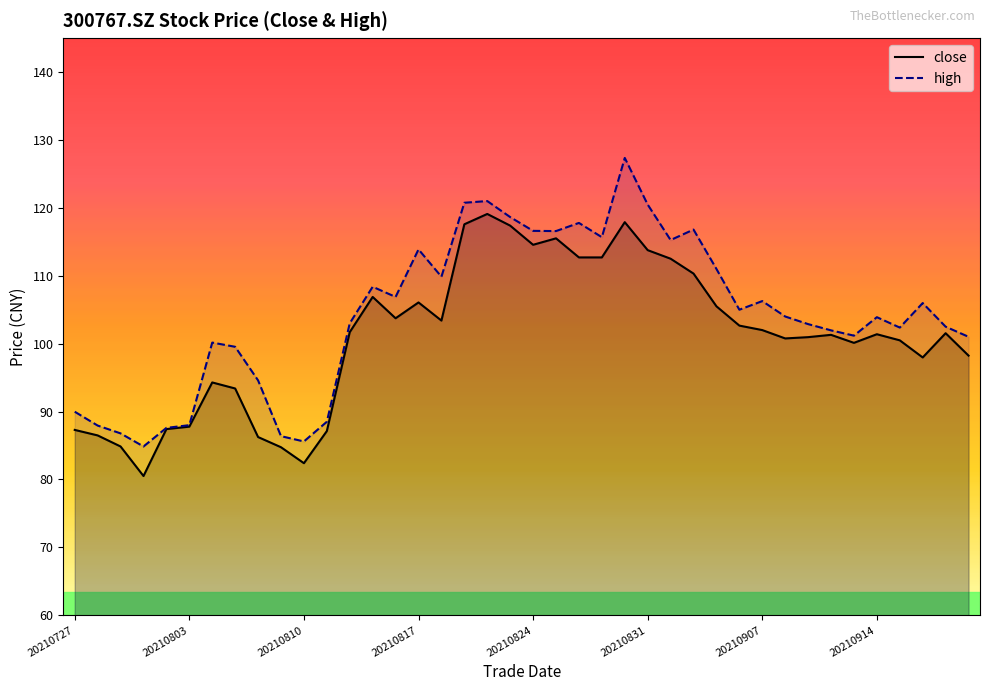

True or false: close has a value of 101.5 at 38.

True